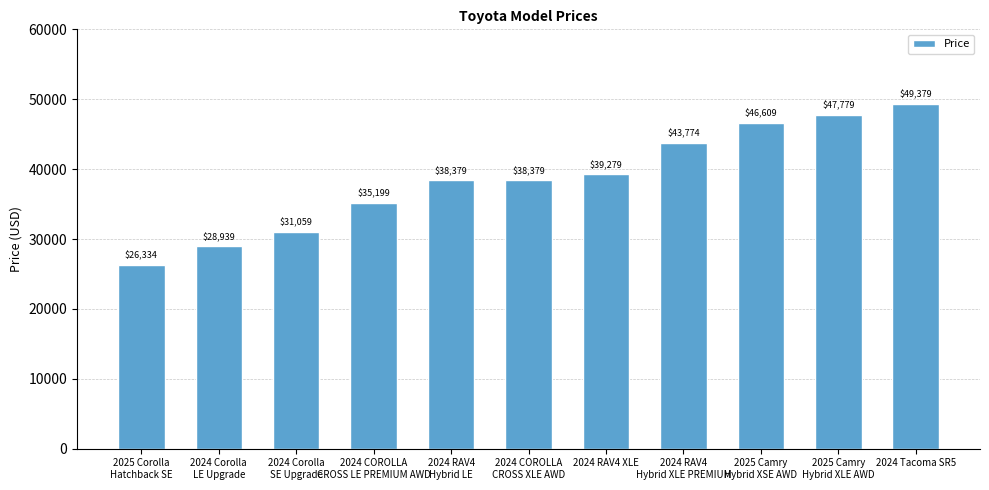

What is the value of the 2nd bar from the left?

28939